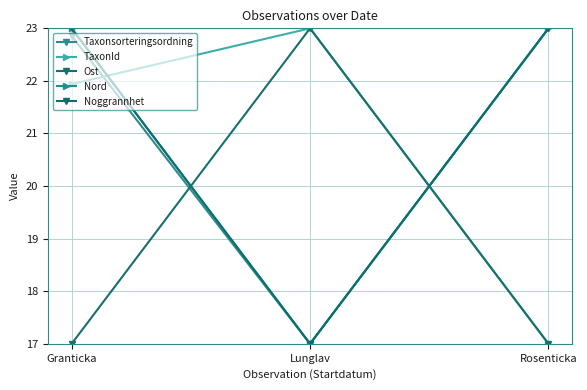

Is this an area chart (filled region under the line)?

No